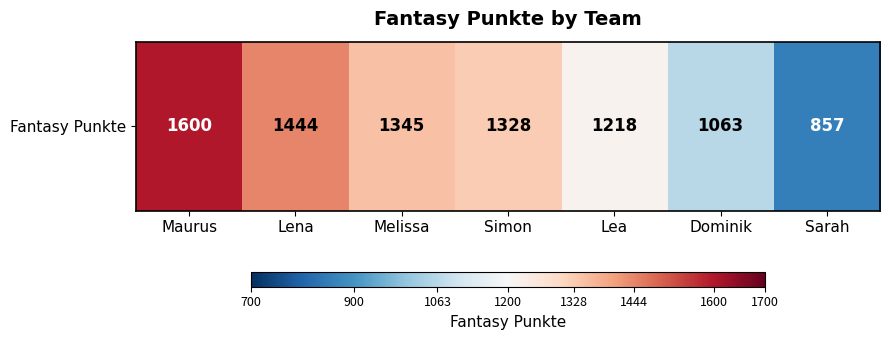

Count the values in the range 1063 to 1444.

5